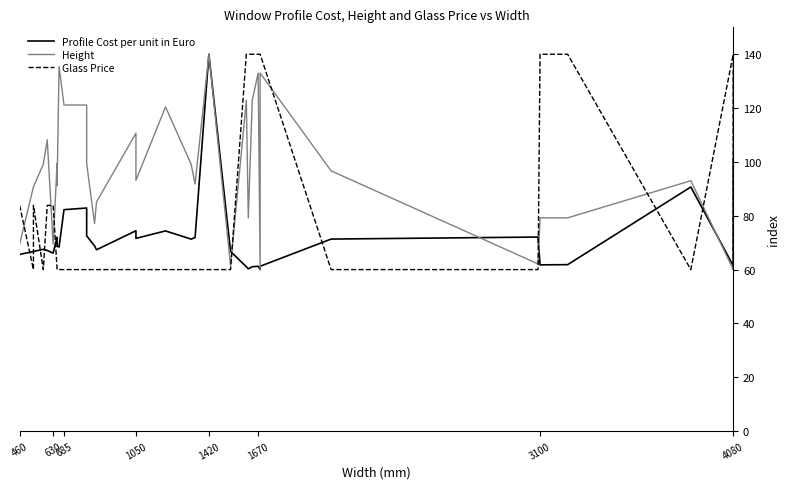

In Height, how many points are lower than both neighbors (excluding endpoints)?

9